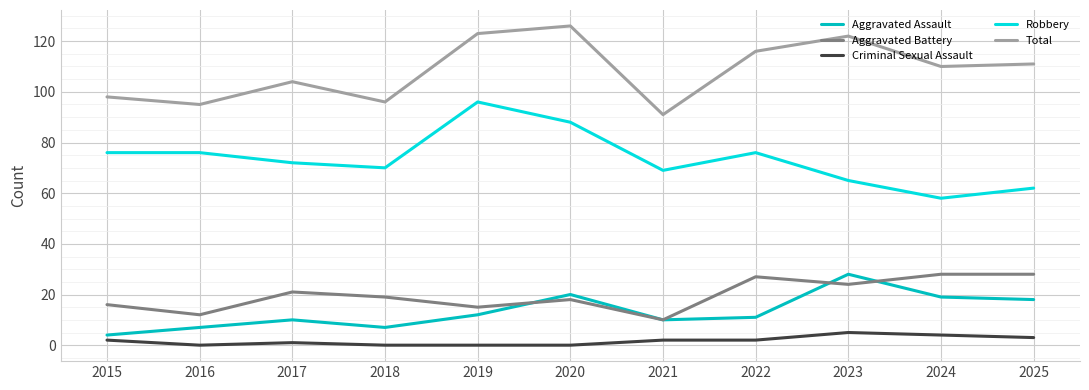

What is the difference between the maximum and minimum values in the Aggravated Battery series?

18